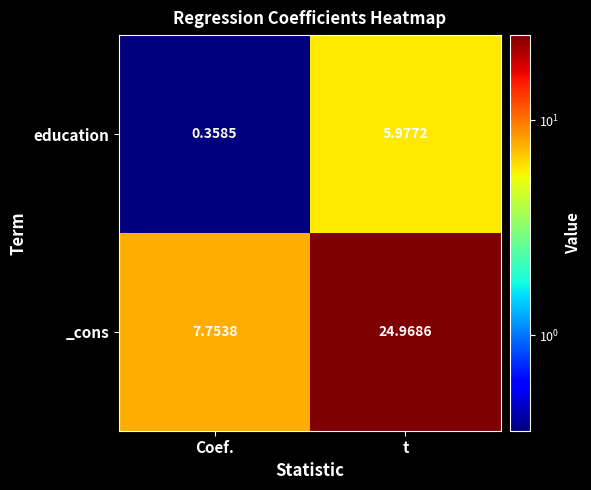

At which label does _cons reach its minimum?

Coef.